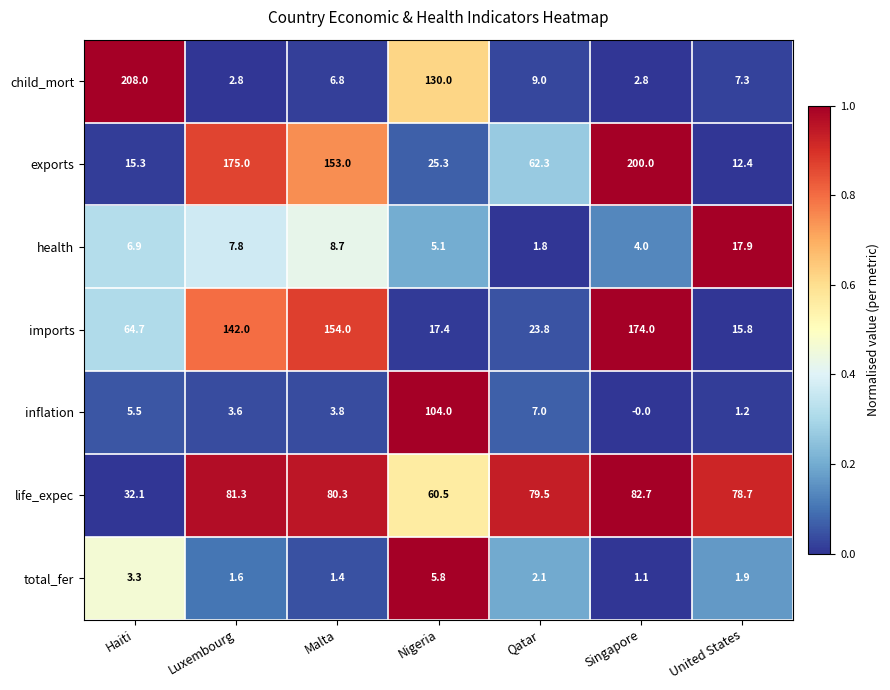

What is the total value across all series at Nigeria?

348.1